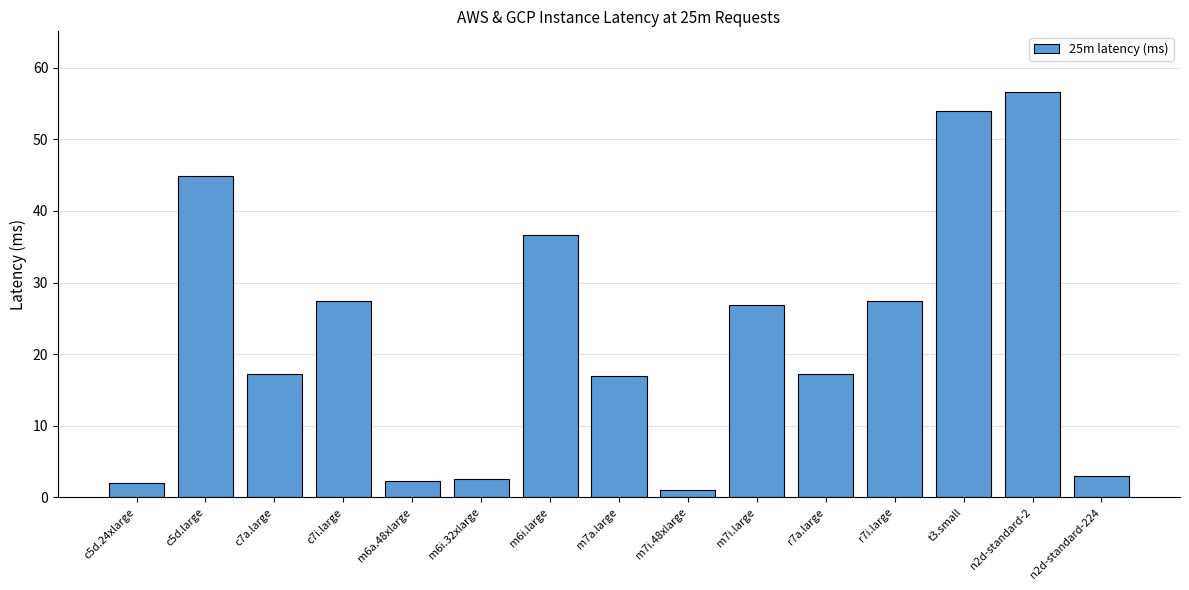

The value at r7i.large is 27.5. True or false?

True